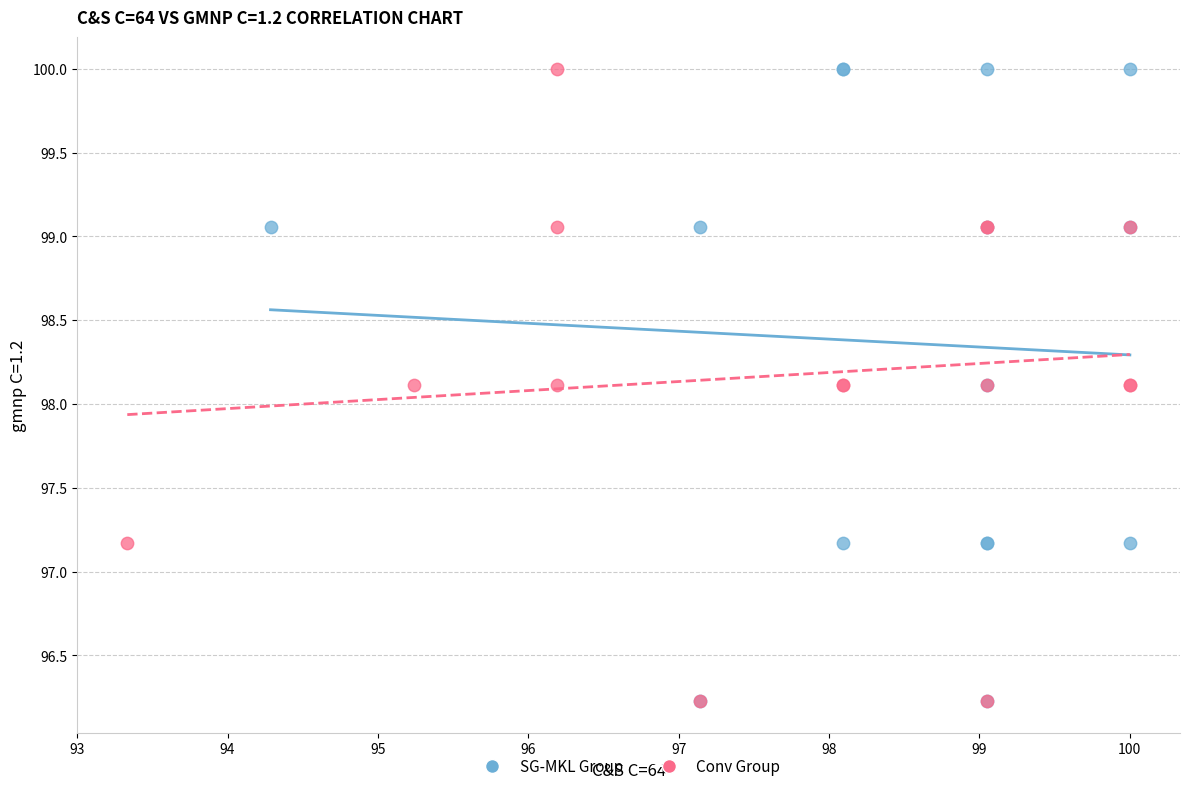

What are all the series names shown in the legend?

SG-MKL Group, Conv Group